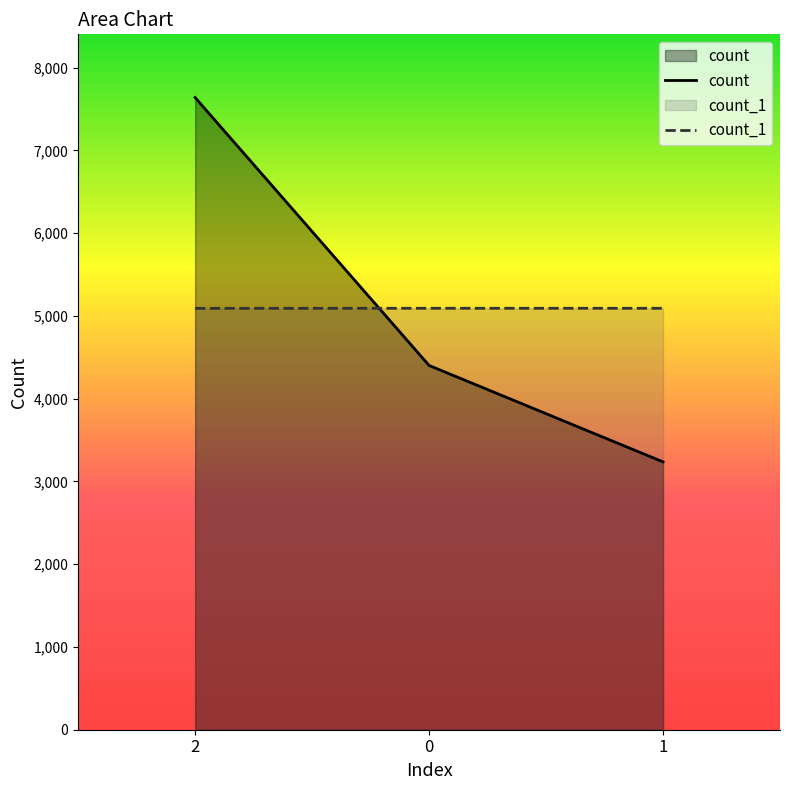

What is the maximum value for count_1?

5092